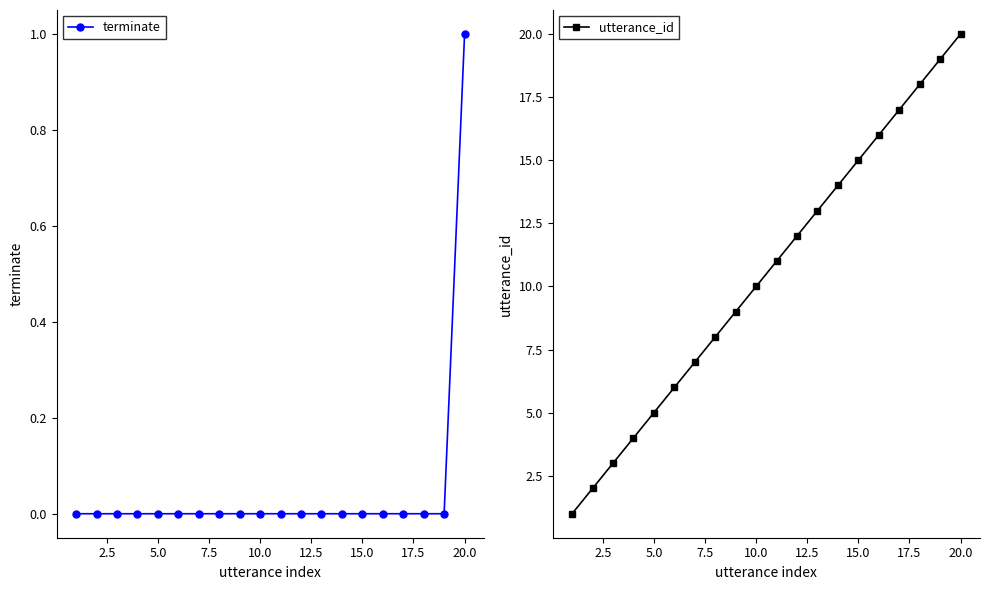

At which label does terminate reach its peak?

20.0